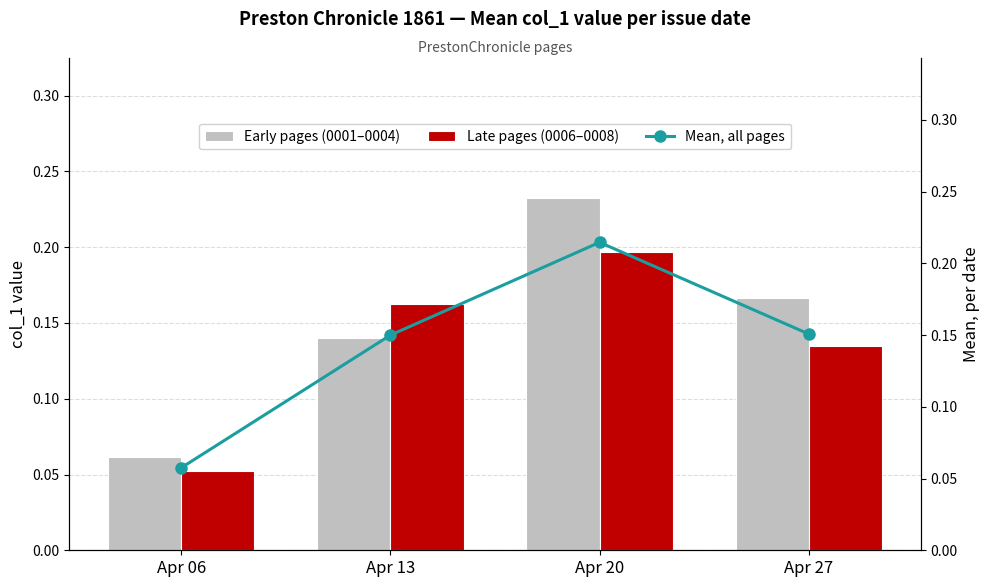

What is the average value of the Late pages (0006–0008) series?

0.1